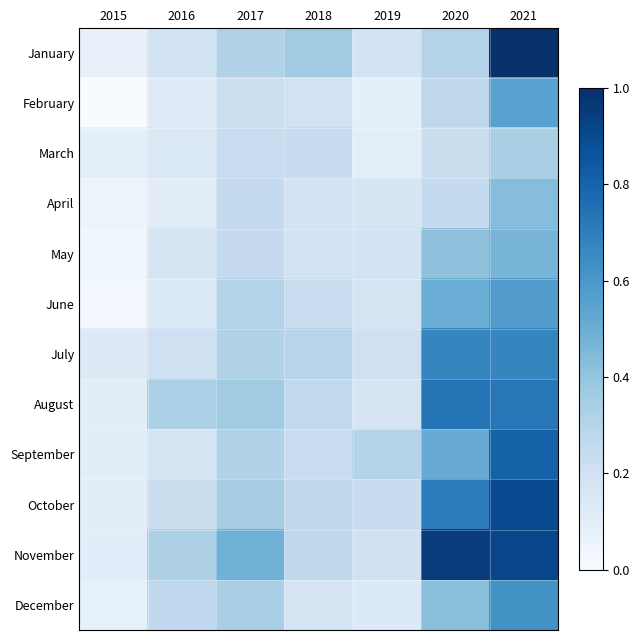

Which has a higher value, 2021 or 2015?

2021